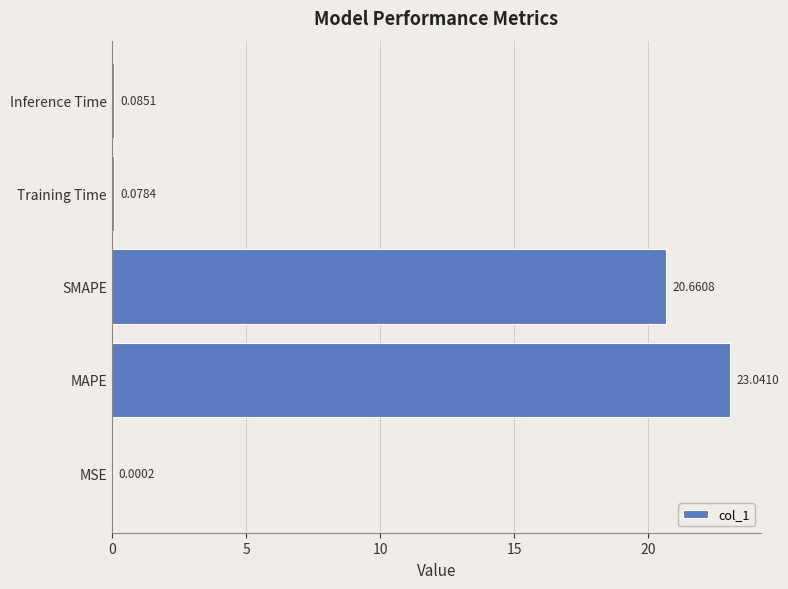

Where is the data nearest to the value 11?

SMAPE